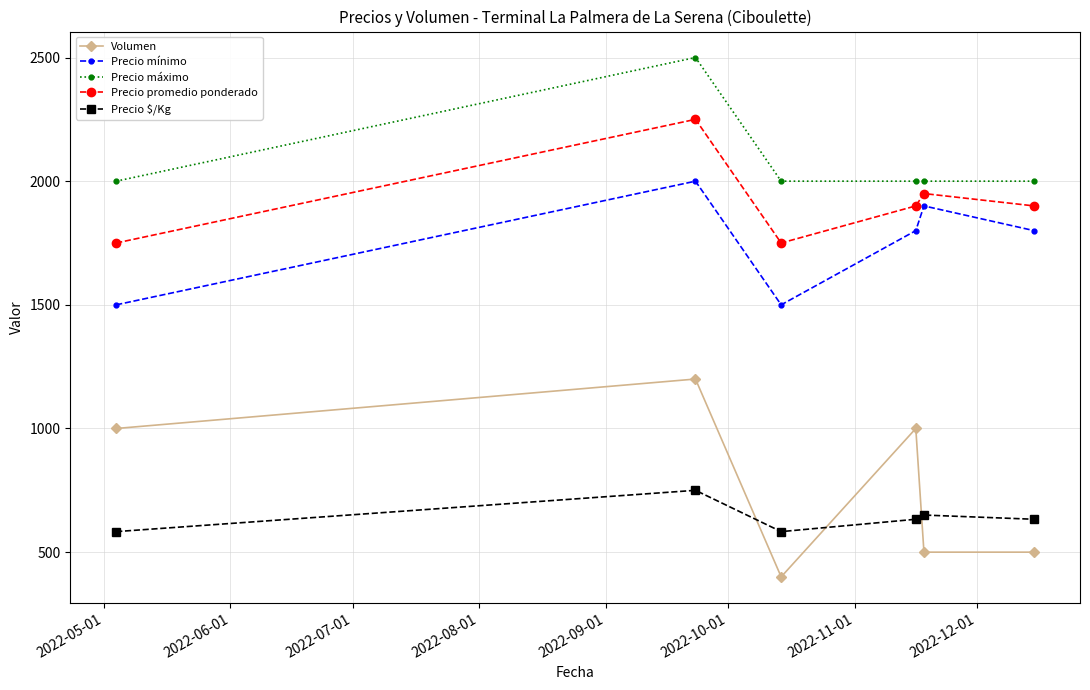

What is the minimum value shown in the chart?

400